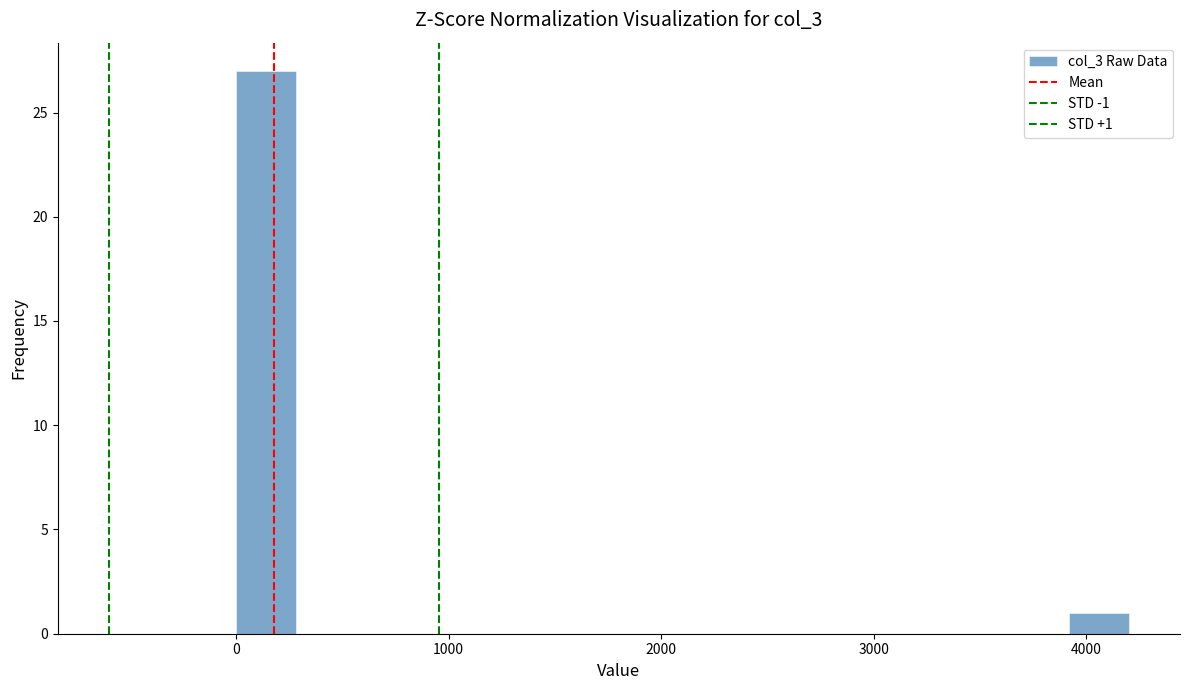

Around what value on the x-axis is the tallest bar? Give the approximate position of its centre, as read against the axis.

100